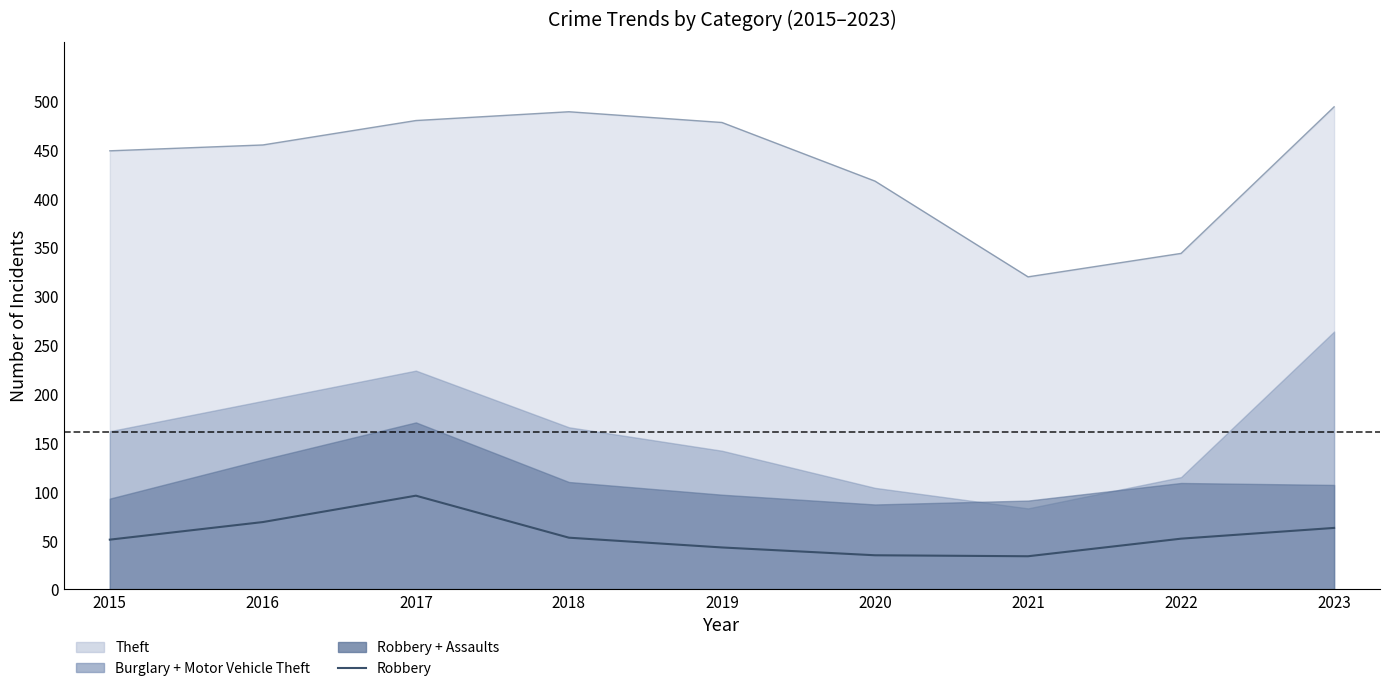

List the labels in order of value, smallest first.

2021, 2020, 2019, 2015, 2022, 2018, 2023, 2016, 2017